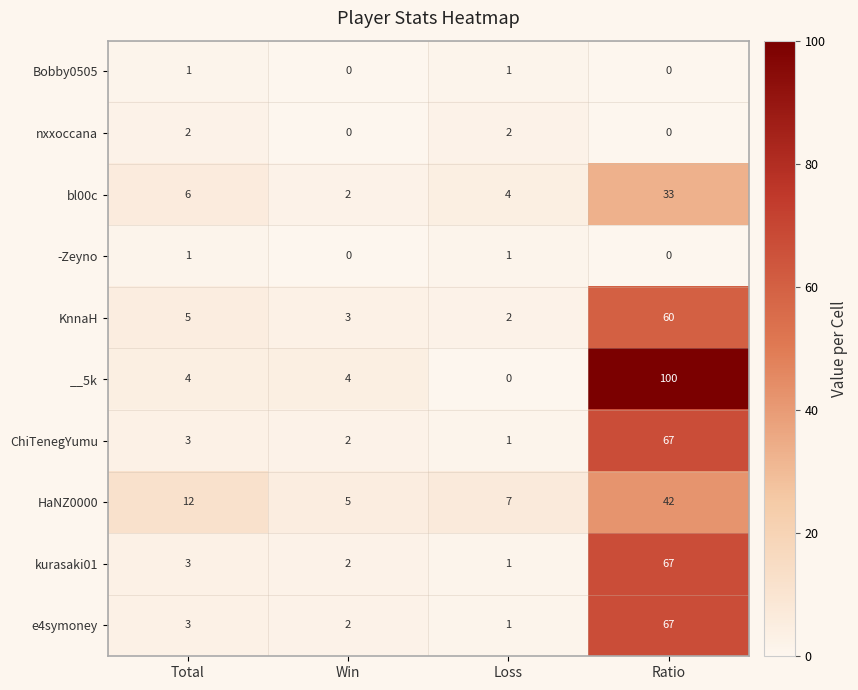

Which series changed the most between Win and Ratio?

__5k